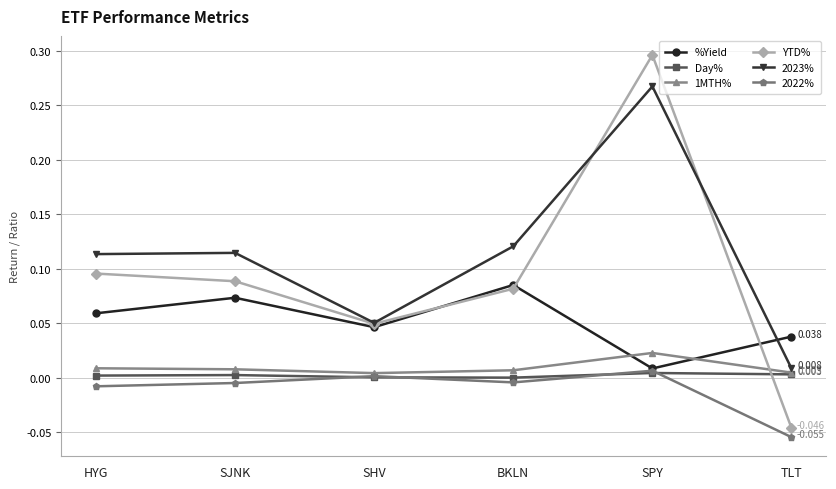

Where do YTD% and Day% first cross each other?

SPY and TLT